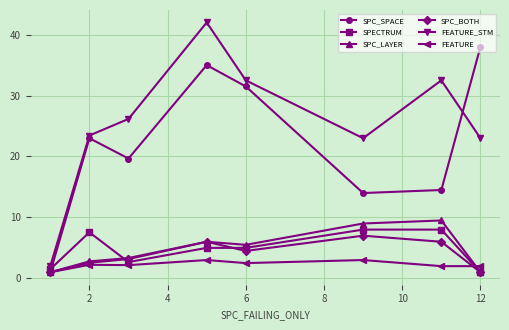

True or false: FEATURE and FEATURE_STM cross at least once.

False